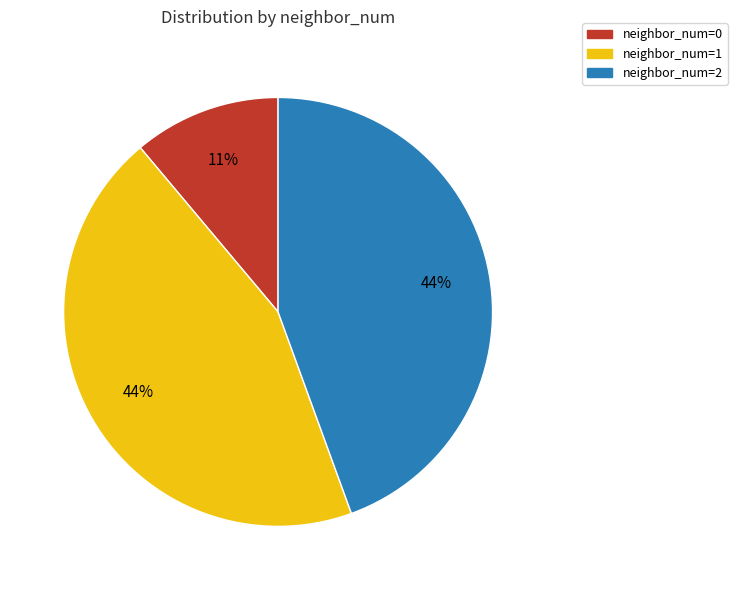

Does neighbor_num=1 account for over 50% of the chart?

No